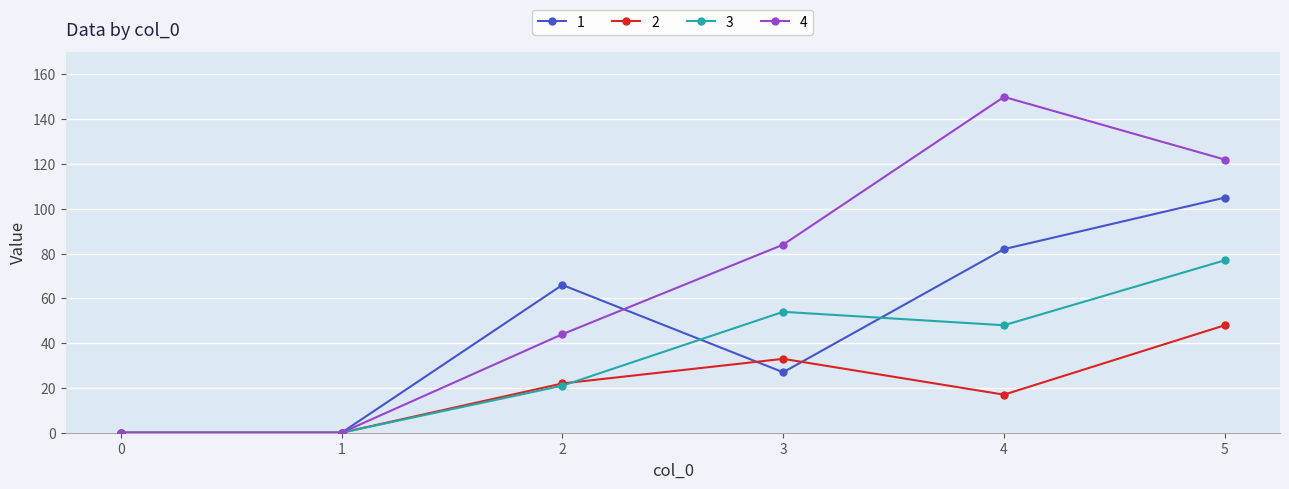

What are all the series names shown in the legend?

1, 2, 3, 4